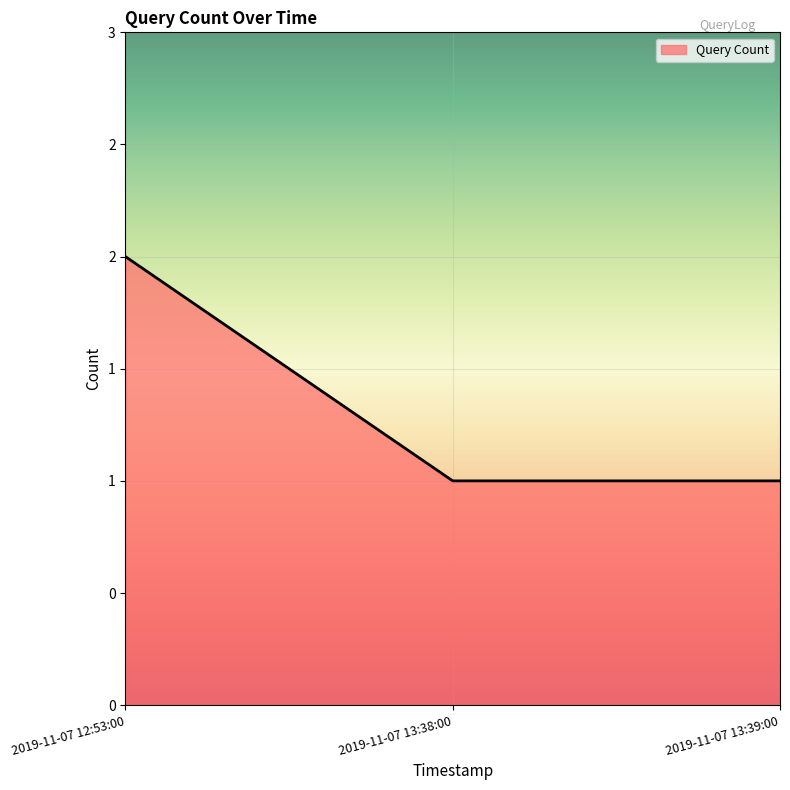

At which category does the chart reach its peak across all series?

2019-11-07 12:53:00